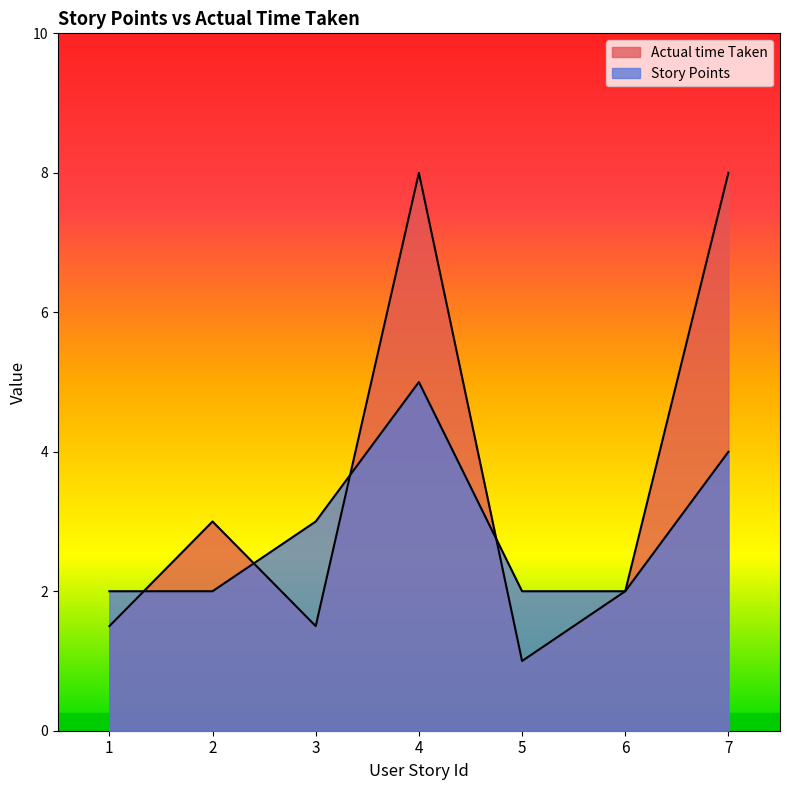

The value of Story Points at 1 is 2.9. True or false?

False